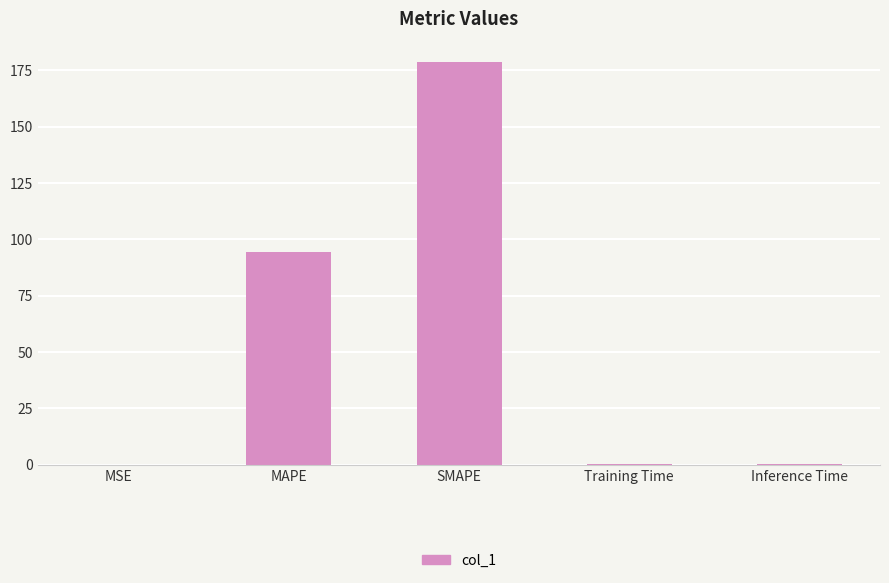

How many categories are shown in the chart?

5